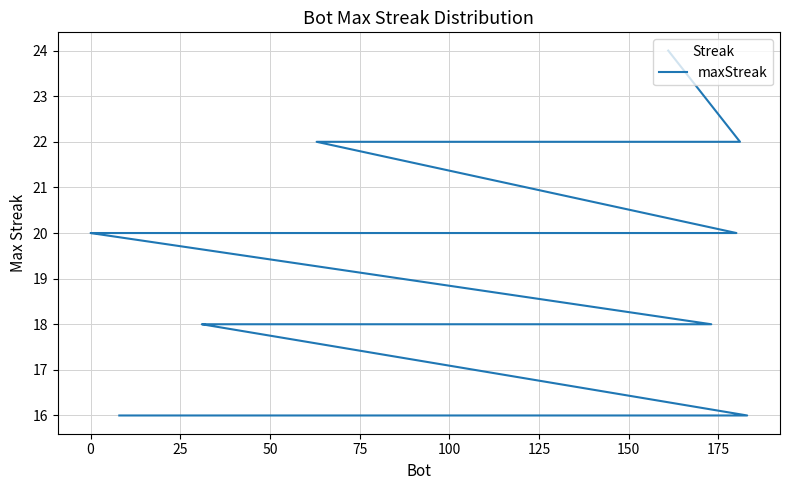

The value at 125 is 20. True or false?

True